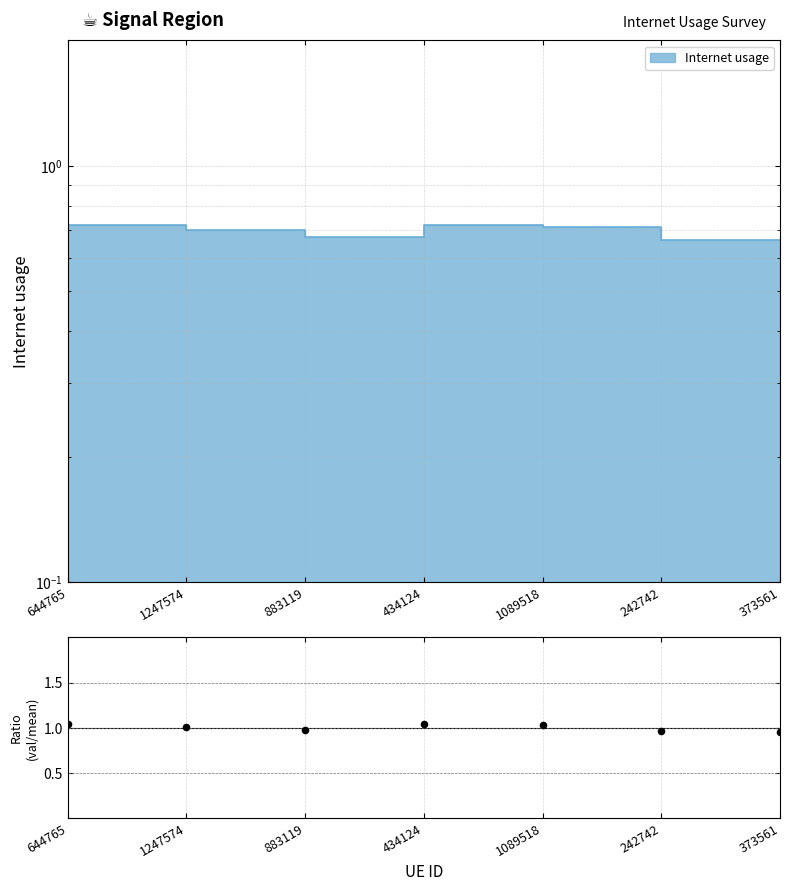

What is the change in value from 644765 to 373561?

-0.1